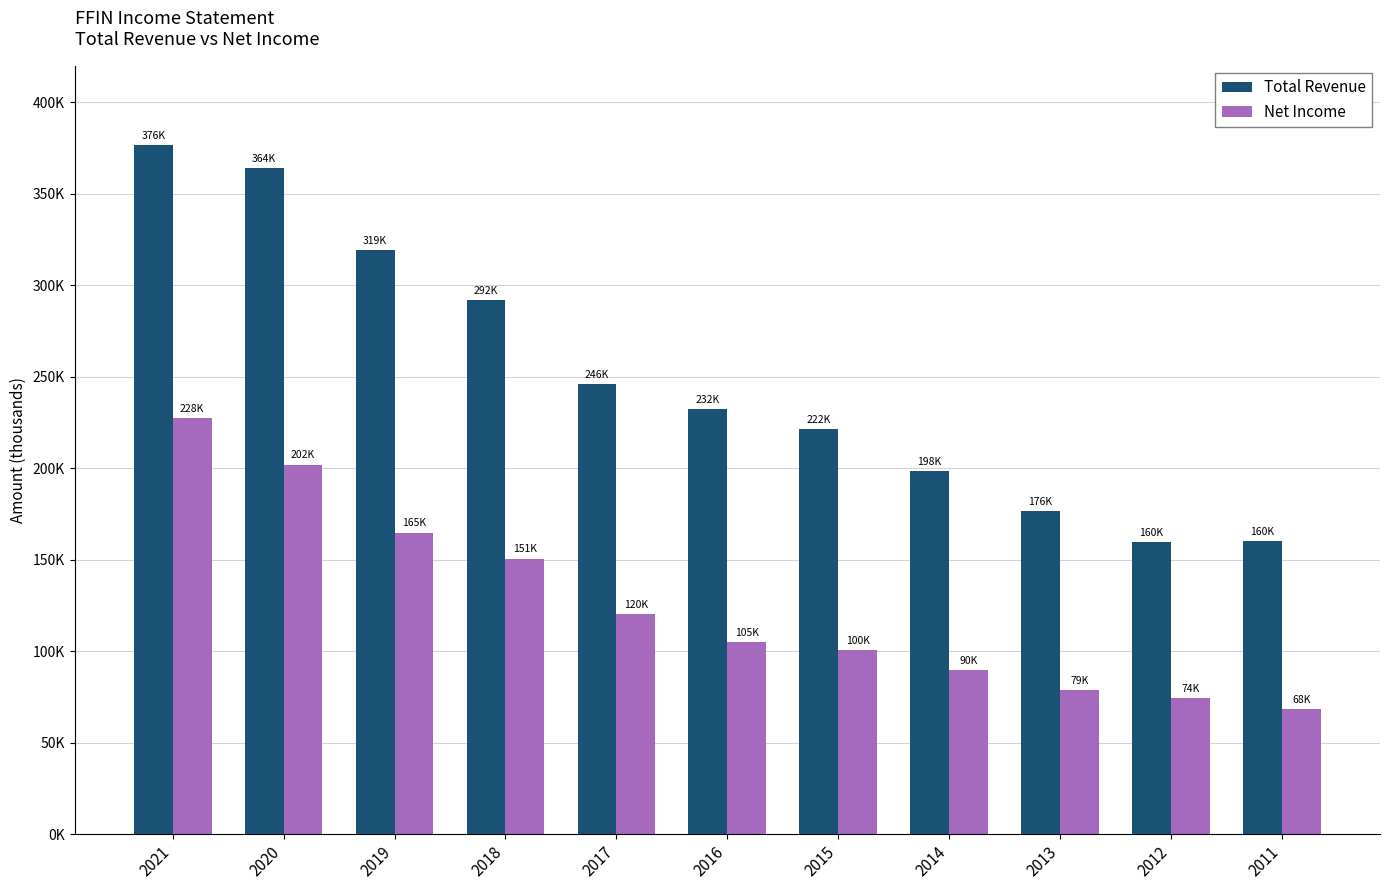

Are the bars grouped side by side (vs. stacked)?

Yes